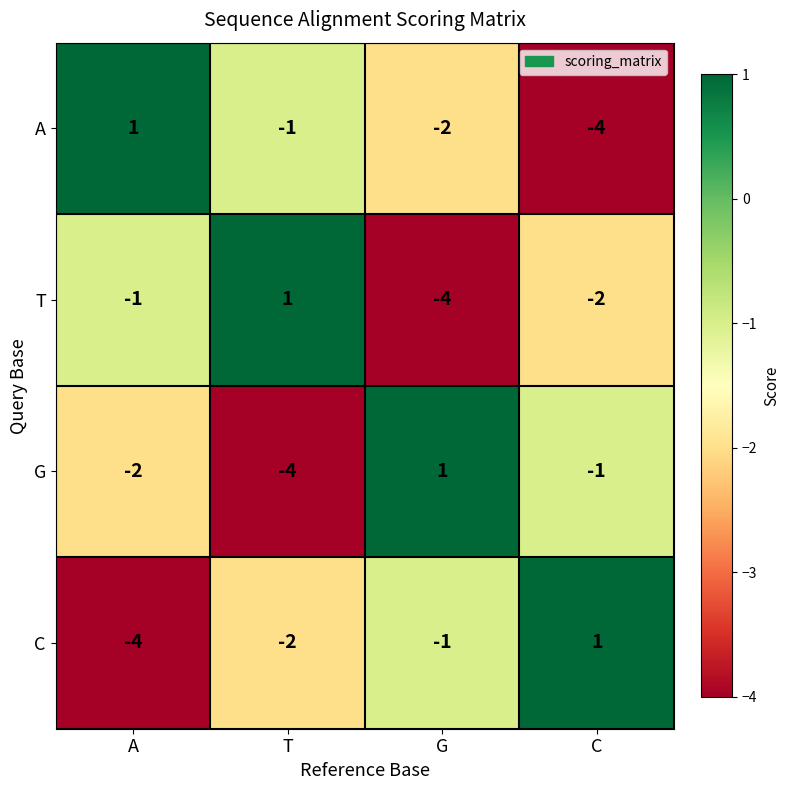

How many G values are between -2 and 1?

3